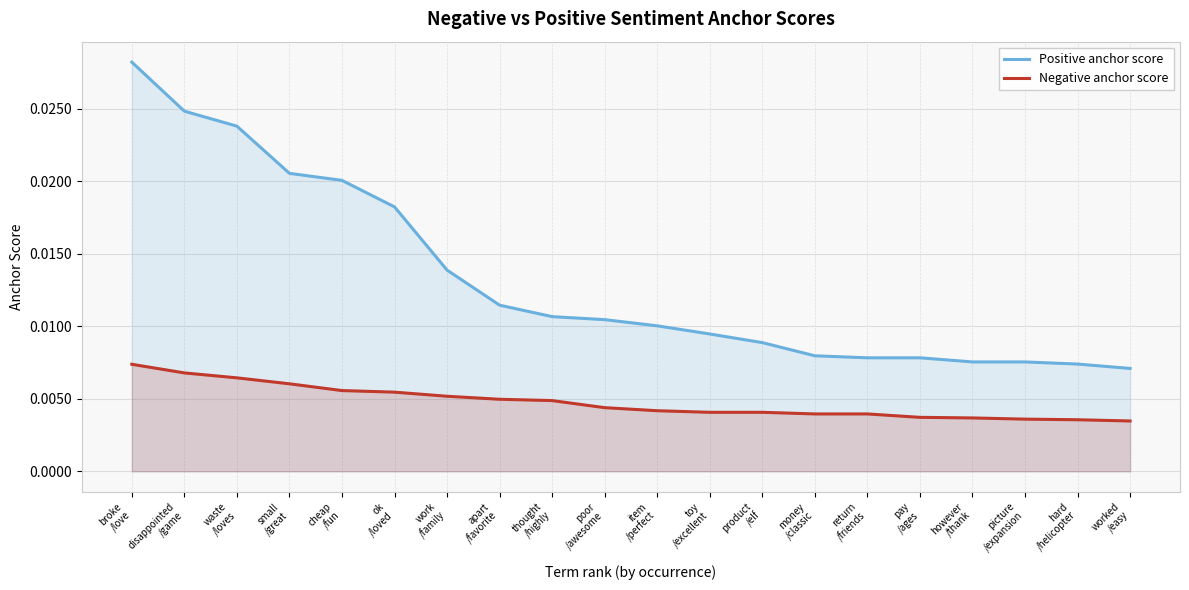

Is the value of Negative anchor score at small
/great greater than the value of Positive anchor score at toy
/excellent?

No